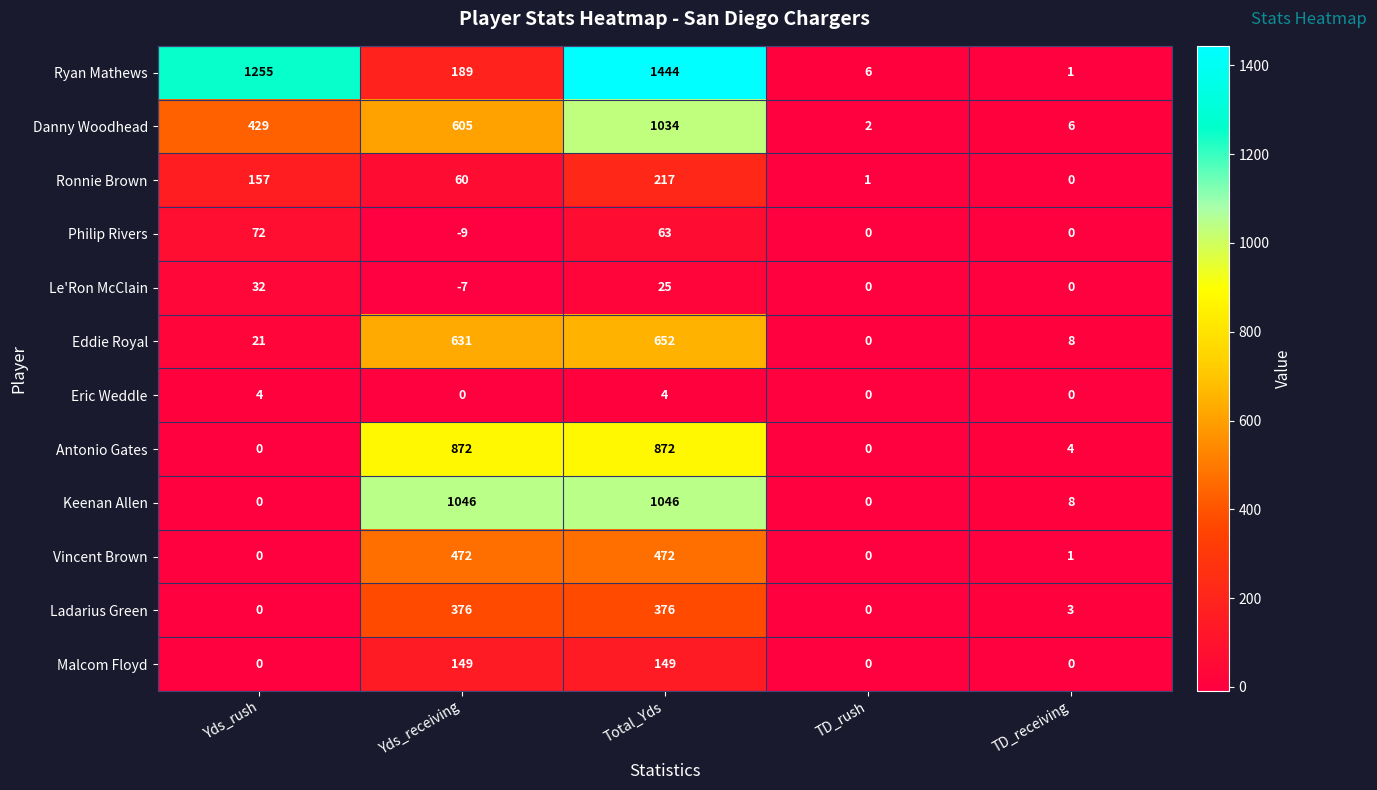

List the labels in order of Ryan Mathews value, largest first.

Total_Yds, Yds_rush, Yds_receiving, TD_rush, TD_receiving